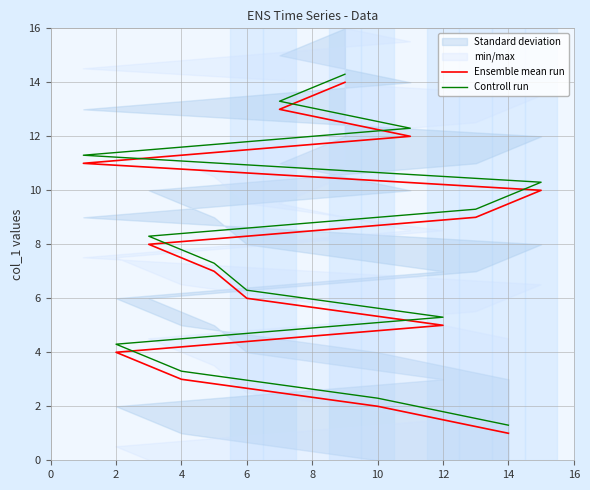

Reading left to right, list all the values displayed in this chart.

Ensemble mean run: 1.0	2.0	3.0	4.0	5.0	6.0	7.0	8.0	9.0	10.0	11.0	12.0	13.0	14.0
Controll run: 1.3	2.3	3.3	4.3	5.3	6.3	7.3	8.3	9.3	10.3	11.3	12.3	13.3	14.3